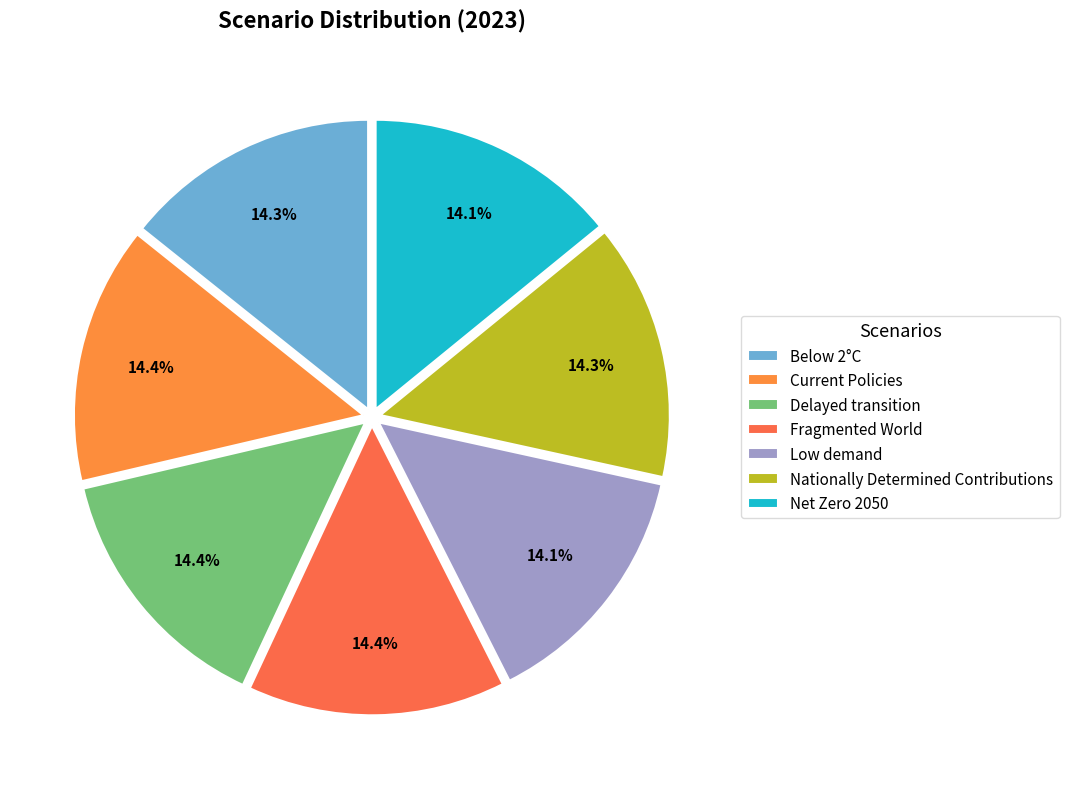

Which slice is the largest?

Fragmented World